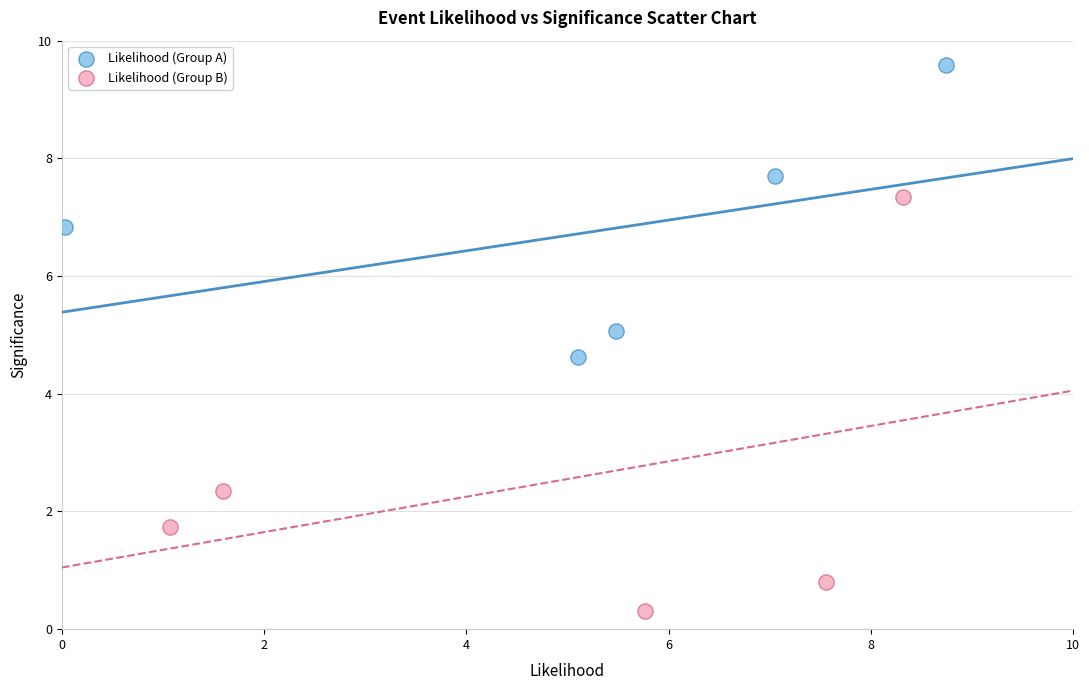

Which series contains the lowest Y value?

Likelihood (Group B)